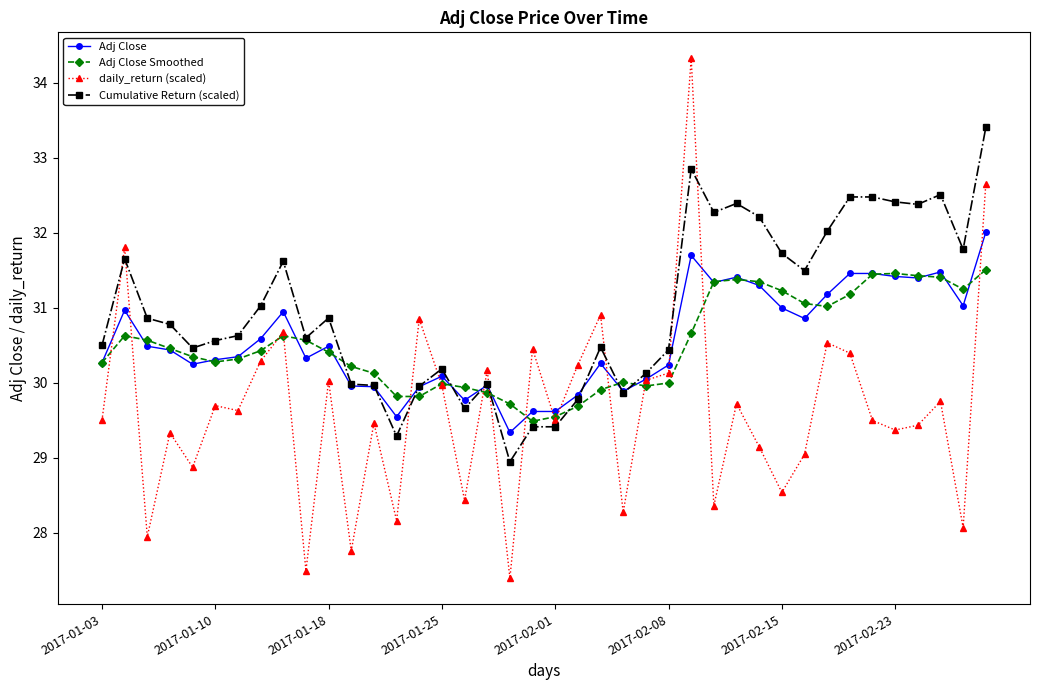

True or false: Cumulative Return (scaled) and Adj Close cross at least once.

True